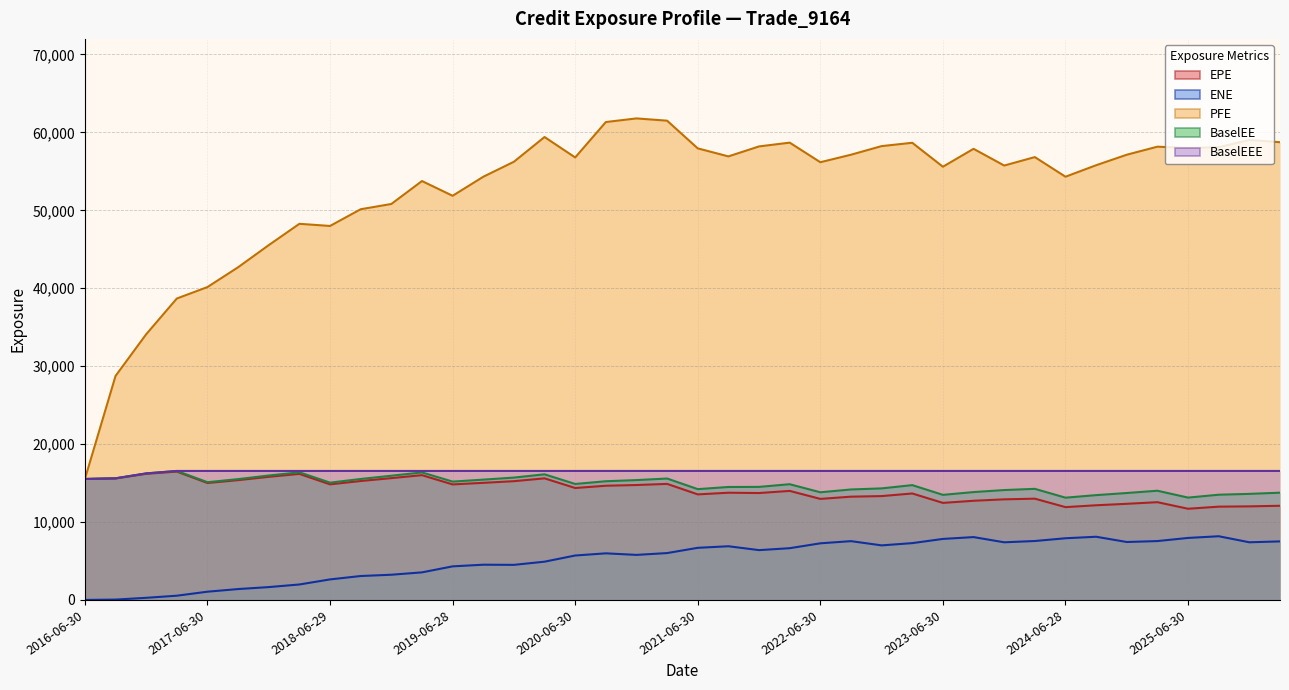

Which category has the lowest value across all series?

2016-06-30